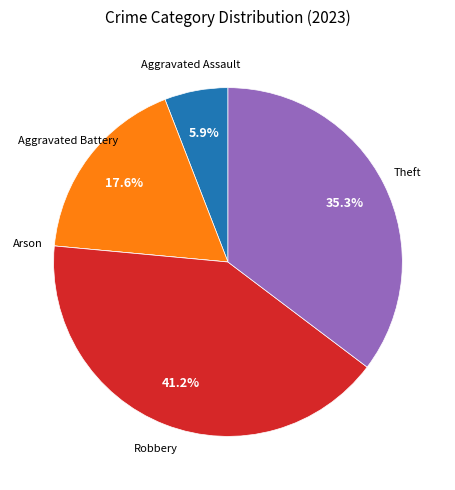

To the nearest percent, what portion does Theft represent?

35%